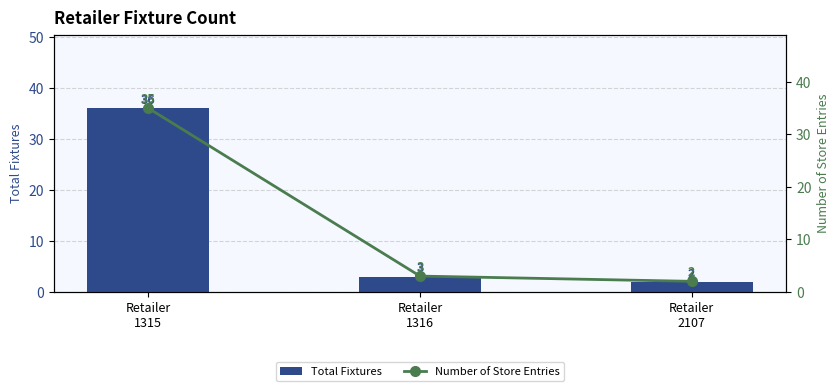

What is the average value of the Number of Store Entries series?

13